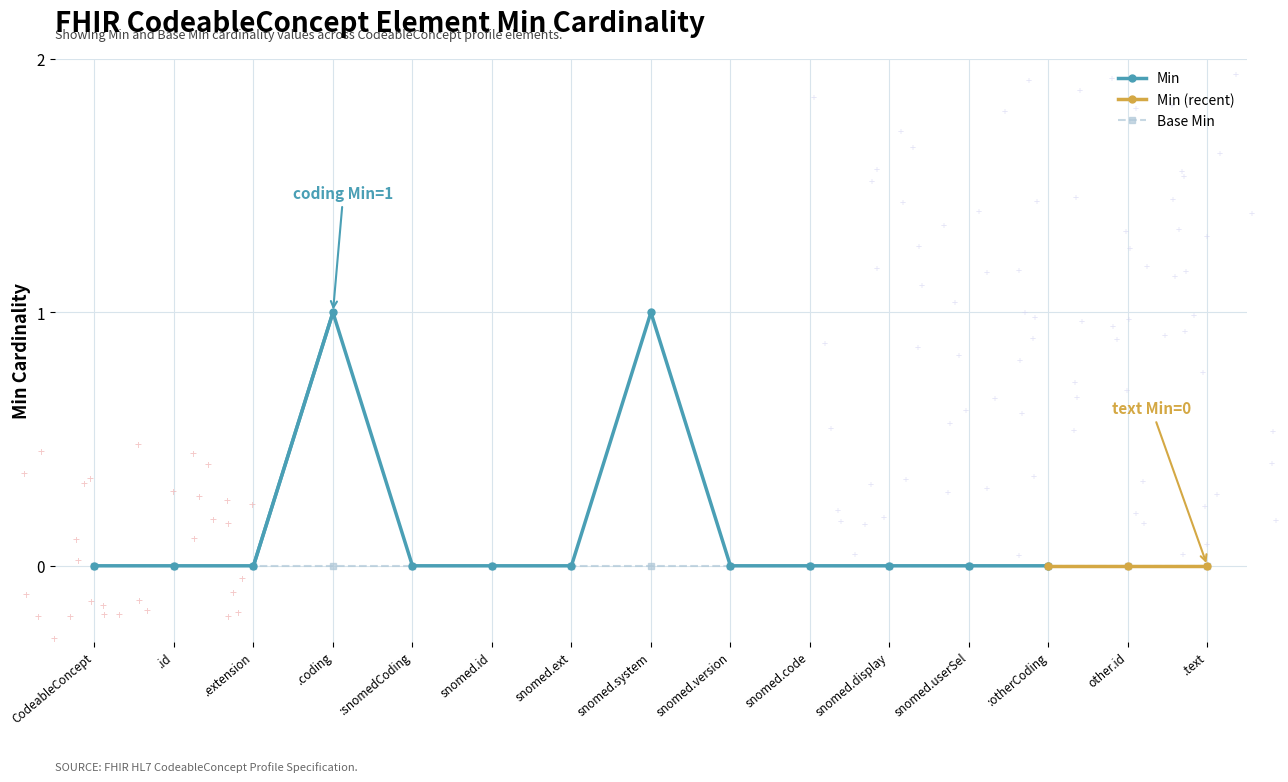

Is it true that Min equals 1 at snomed.system?

True